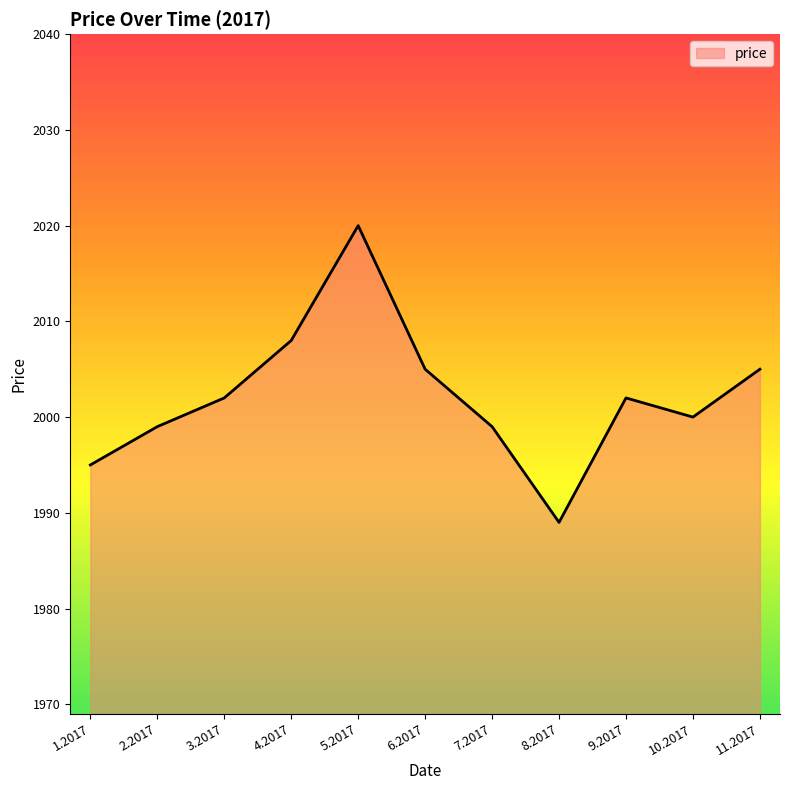

Is it true that the value at 6.2017 is 3093?

False